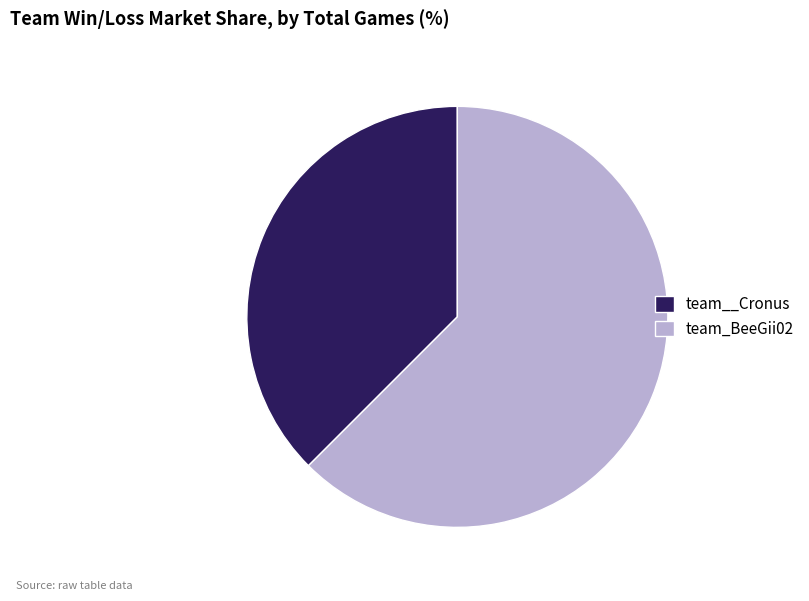

Is it true that team__Cronus is 38% of the pie?

True